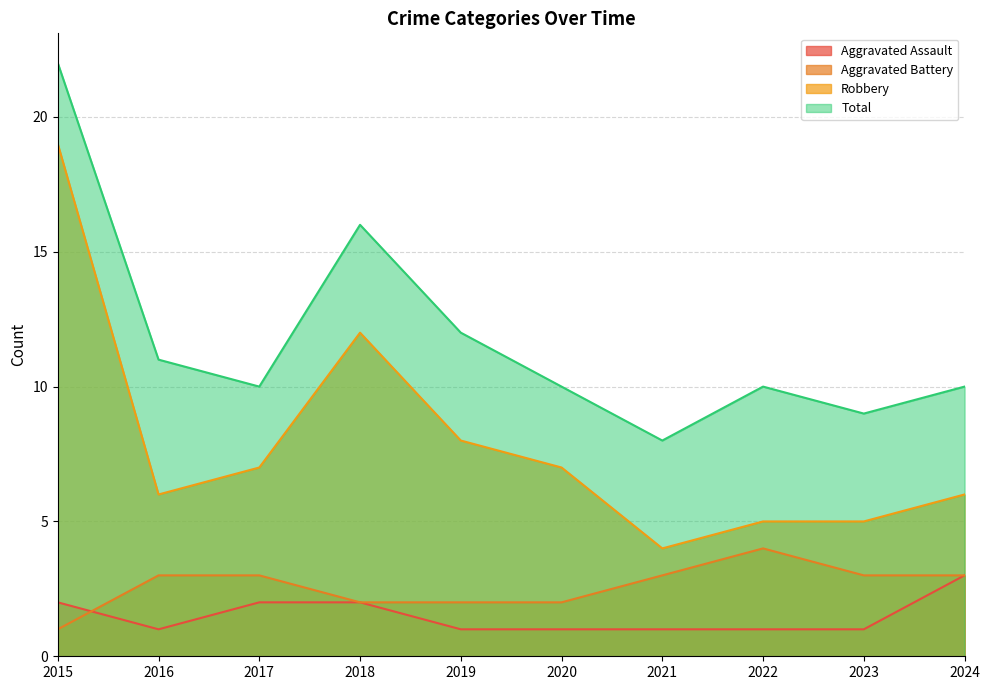

What is the value of the Robbery point at the 4th from the left?

12